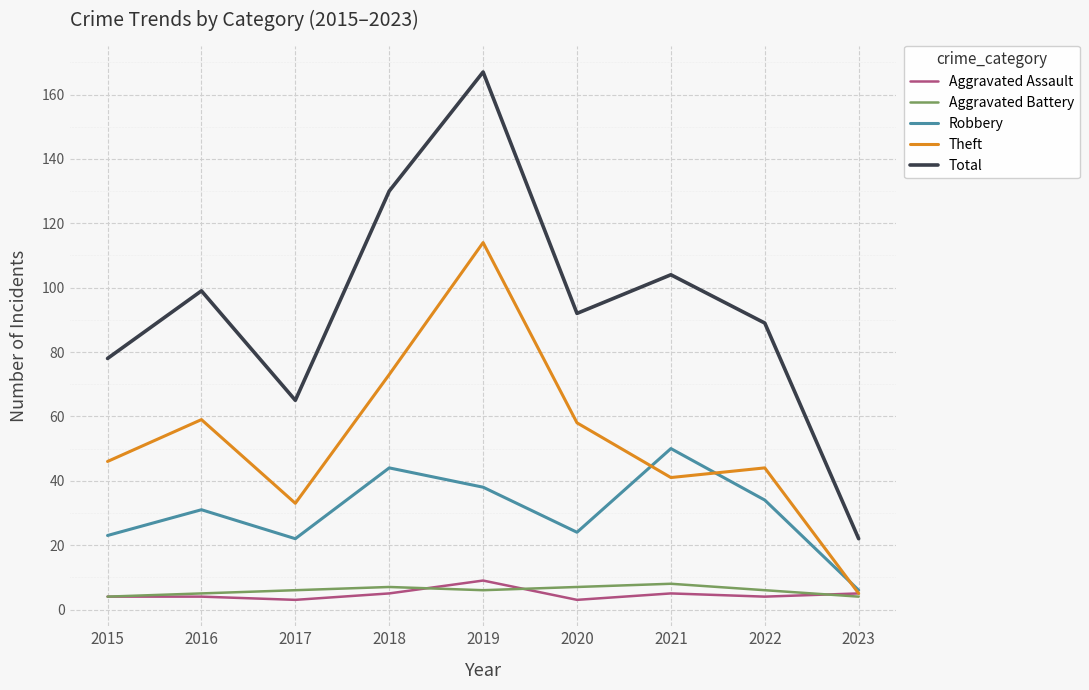

Which series has the widest spread of values?

Total